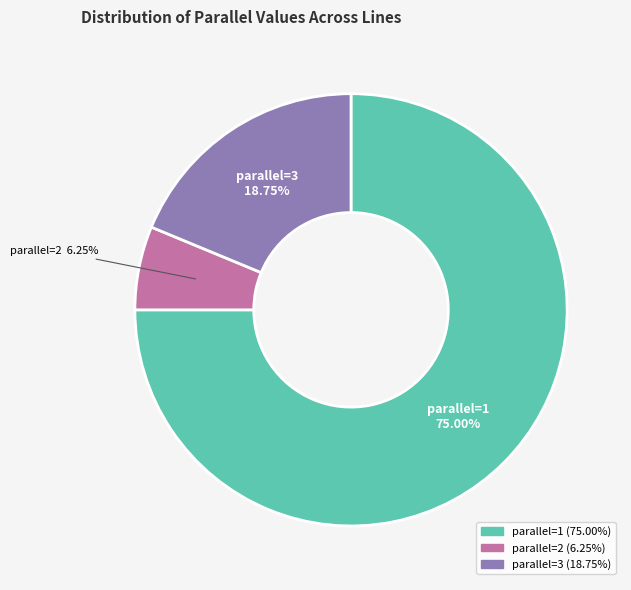

To the nearest percent, what is the average slice percentage?

33%